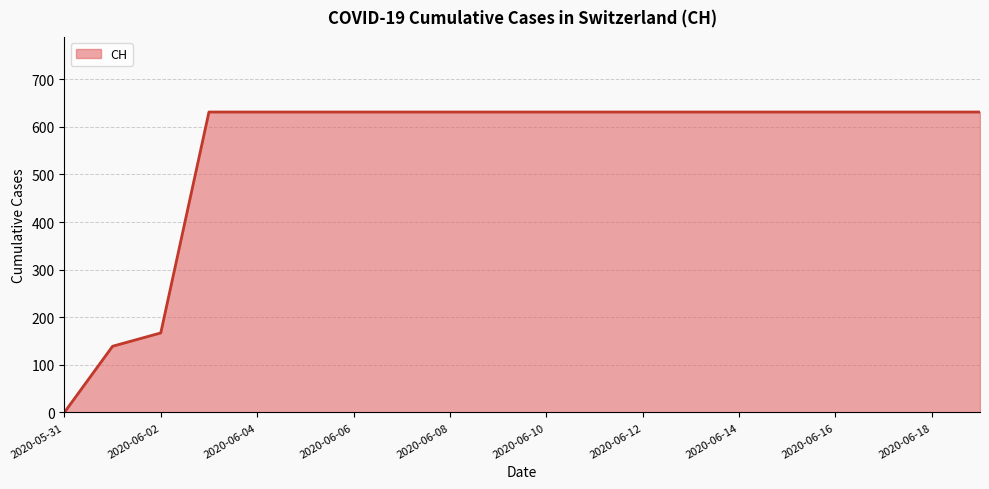

How many values are below 631?

3